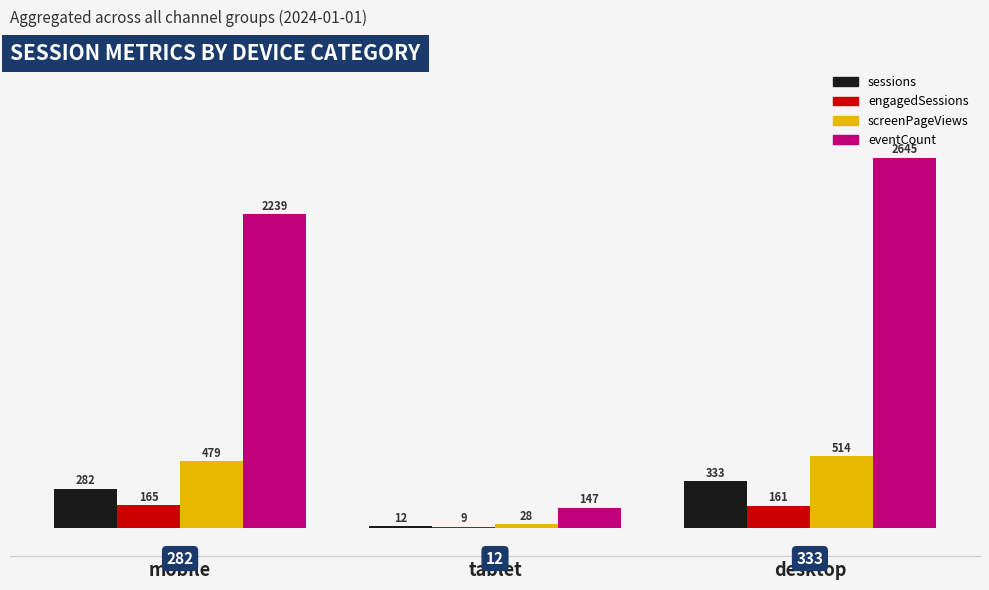

At which category is the sum across all series the highest?

desktop